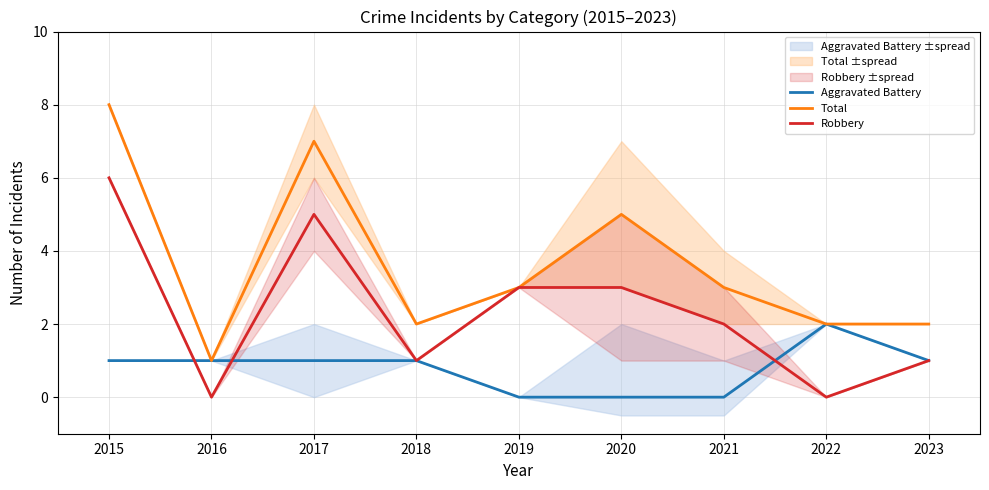

Which series has the largest total across all categories?

Total